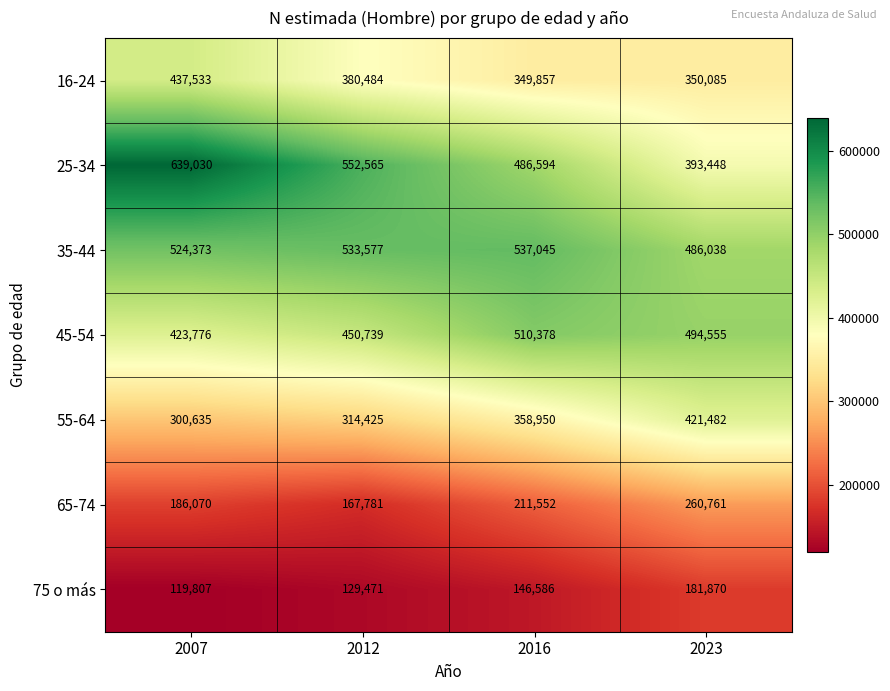

What is the difference between the maximum and minimum values in the 45-54 series?

86602